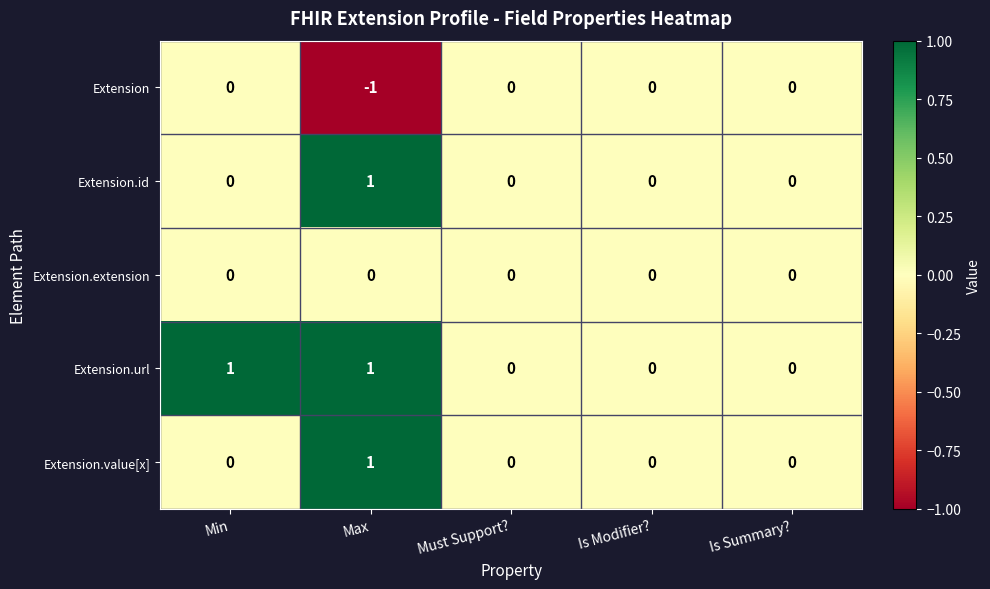

Reading left to right, list all the values displayed in this chart.

Extension: 0	-1	0	0	0
Extension.id: 0	1	0	0	0
Extension.extension: 0	0	0	0	0
Extension.url: 1	1	0	0	0
Extension.value[x]: 0	1	0	0	0